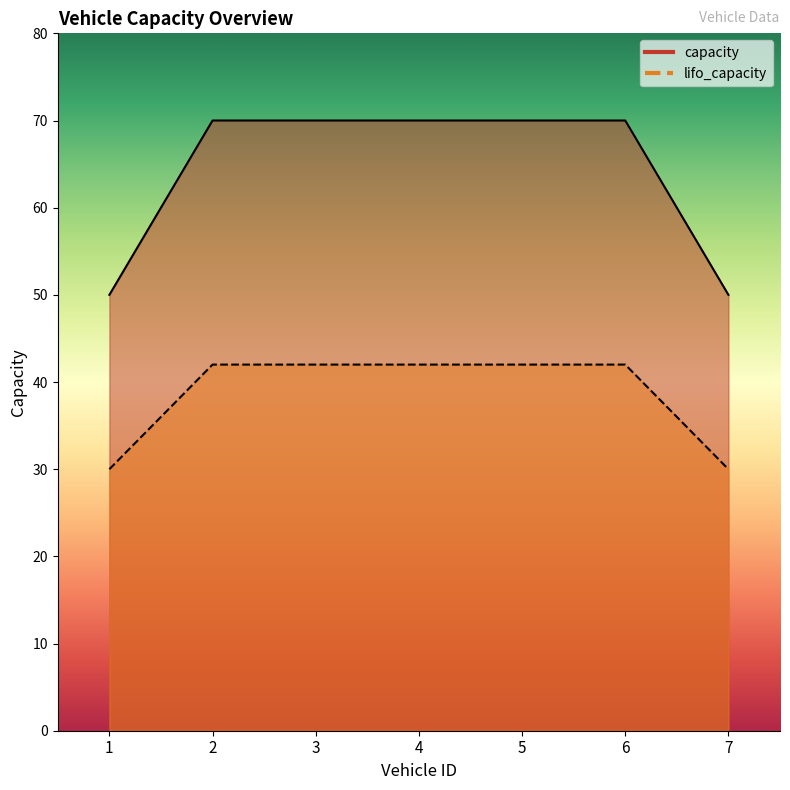

The value of capacity at 6 is 70. True or false?

True